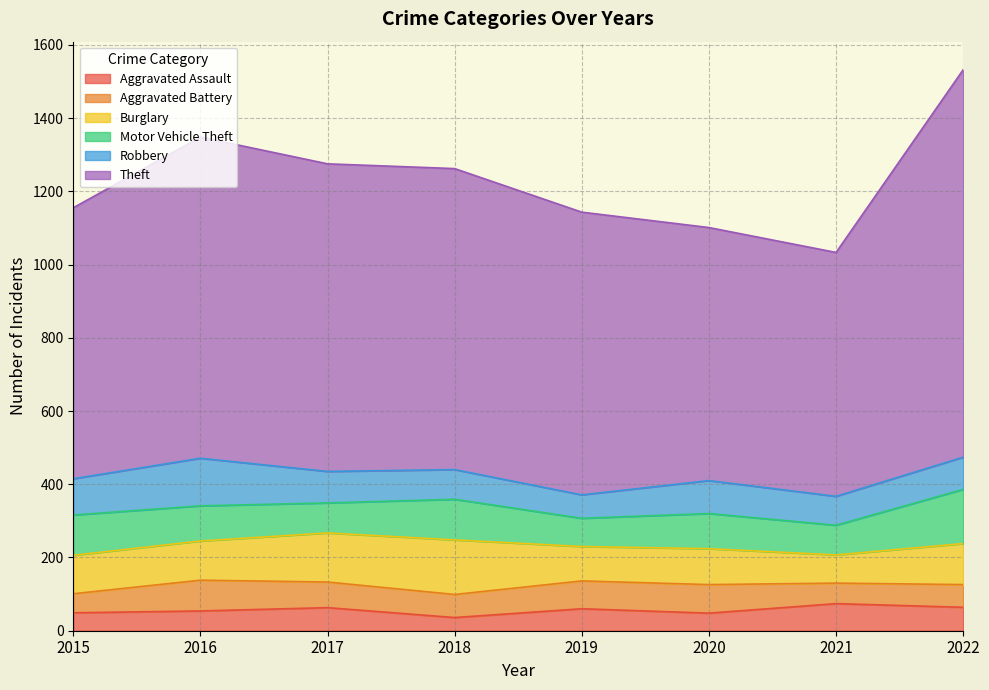

What is the difference between the second highest and minimum values in the Aggravated Battery series?

26